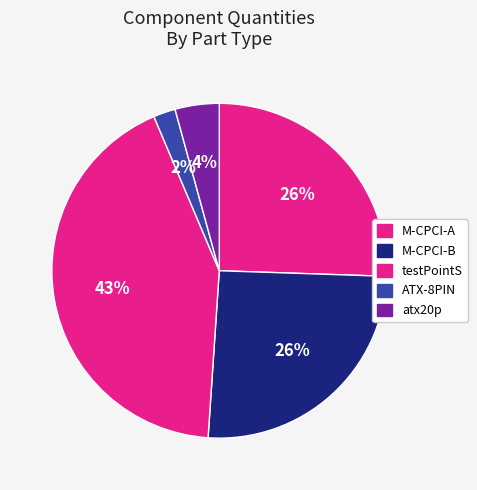

What portion of the pie excludes atx20p?

95.7%